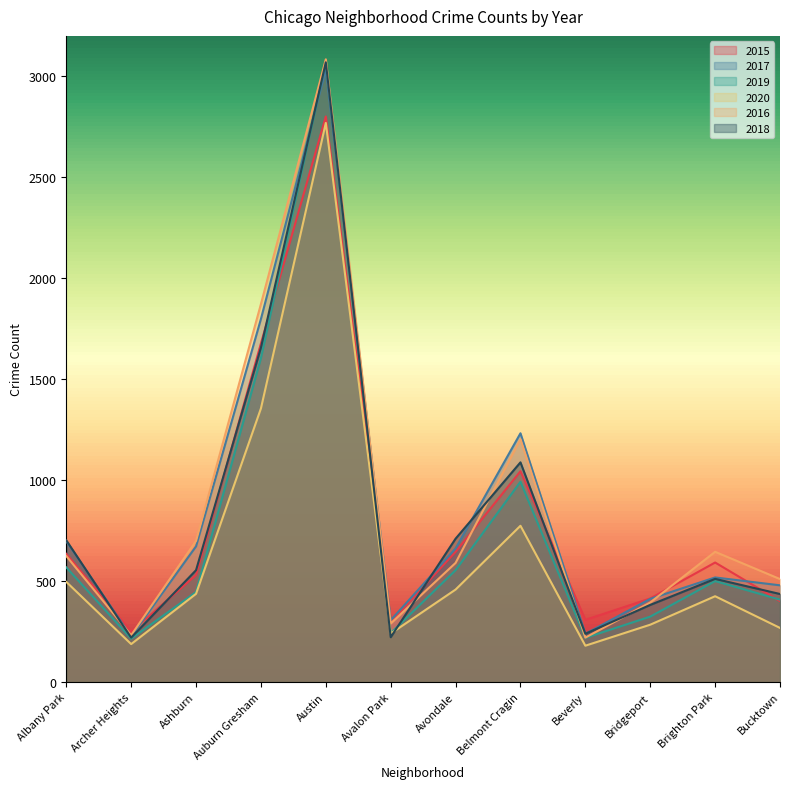

True or false: 2019 and 2020 intersect in this chart.

False